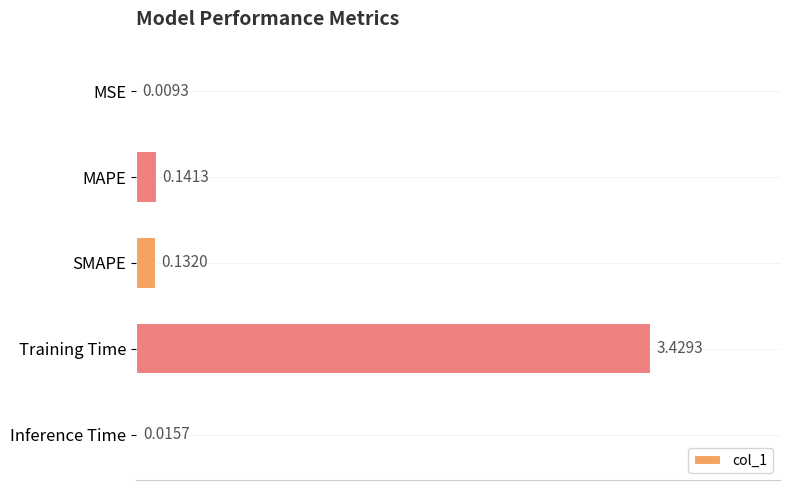

Between SMAPE and MSE, which is larger?

SMAPE